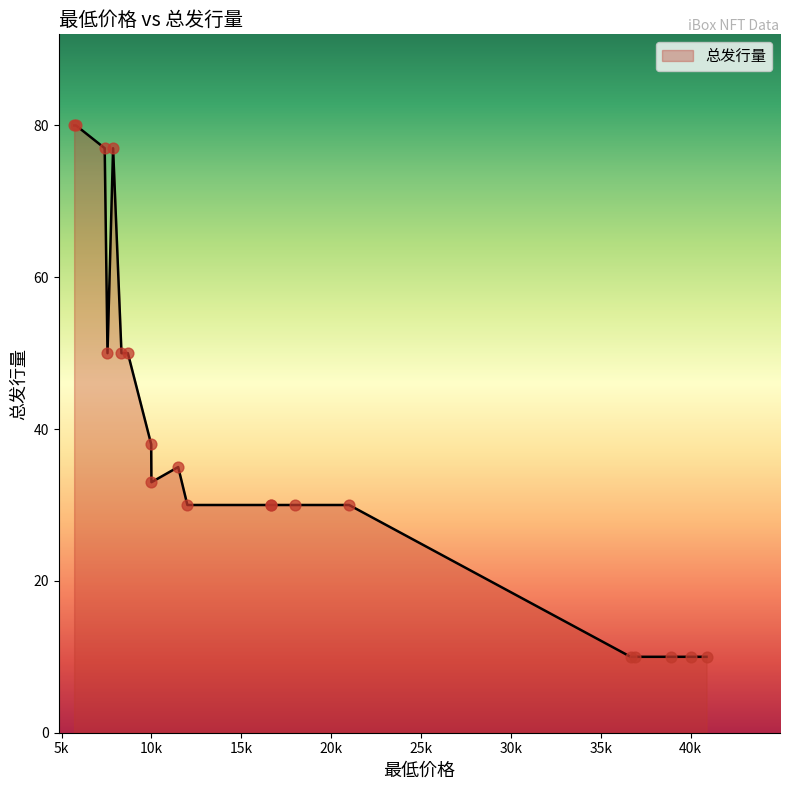

Which has a higher value, 5800 or 38888?

5800